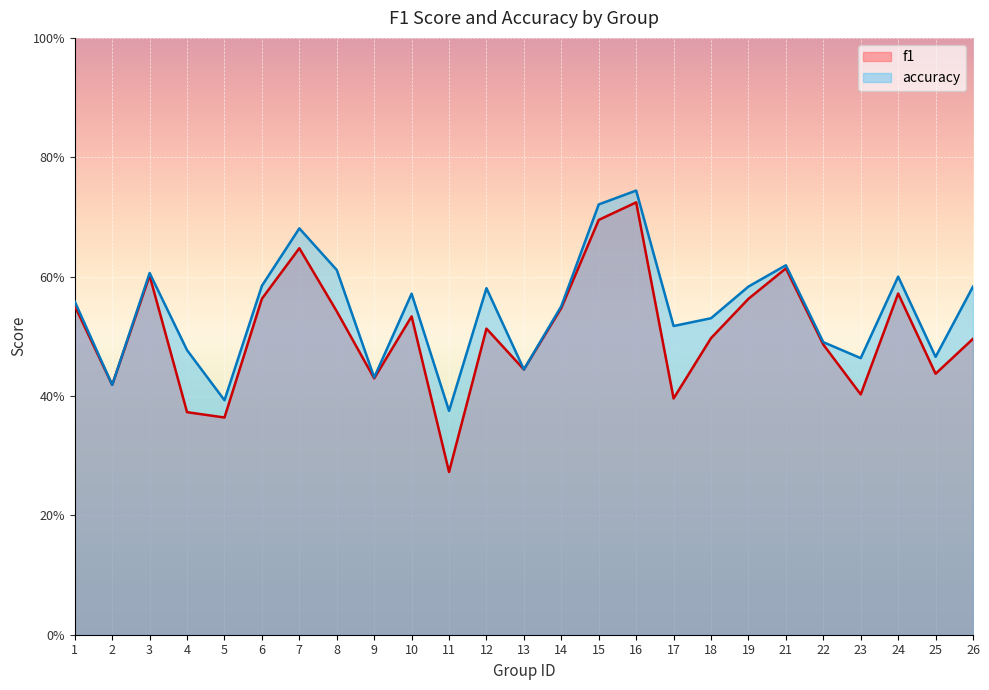

Does the chart display data point markers on the line(s)?

No